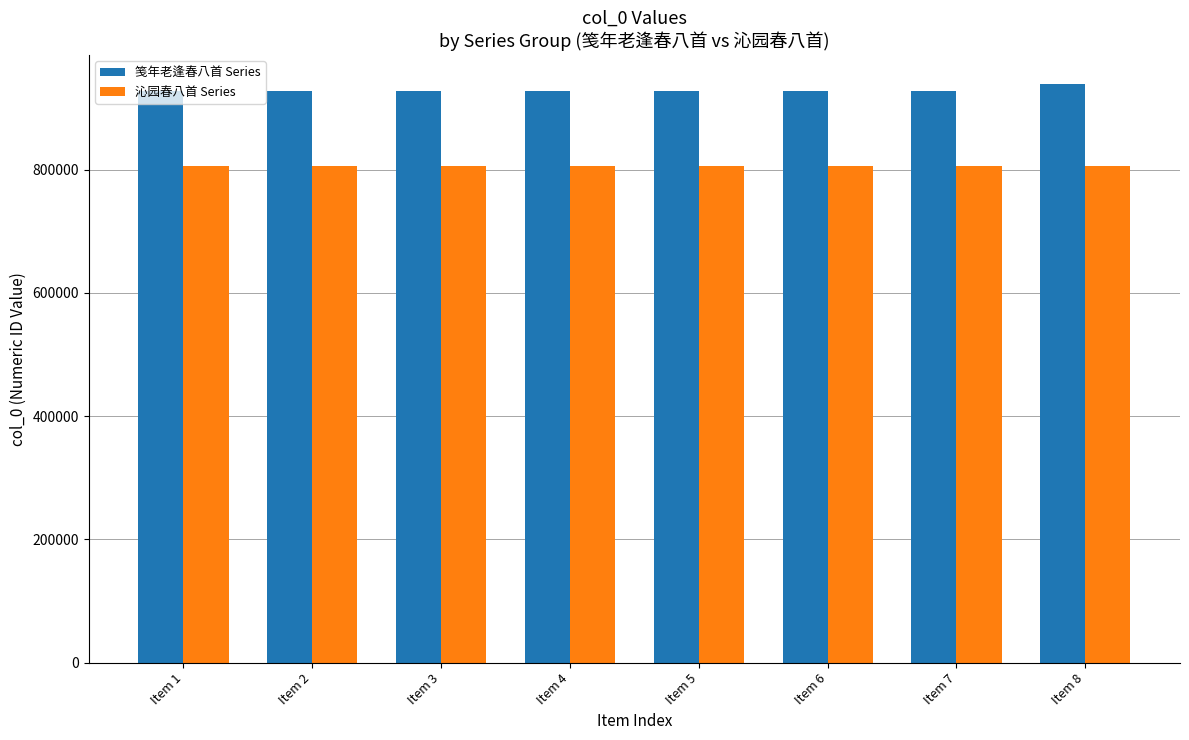

List the series in order of their overall mean, highest first.

笺年老逢春八首 Series, 沁园春八首 Series